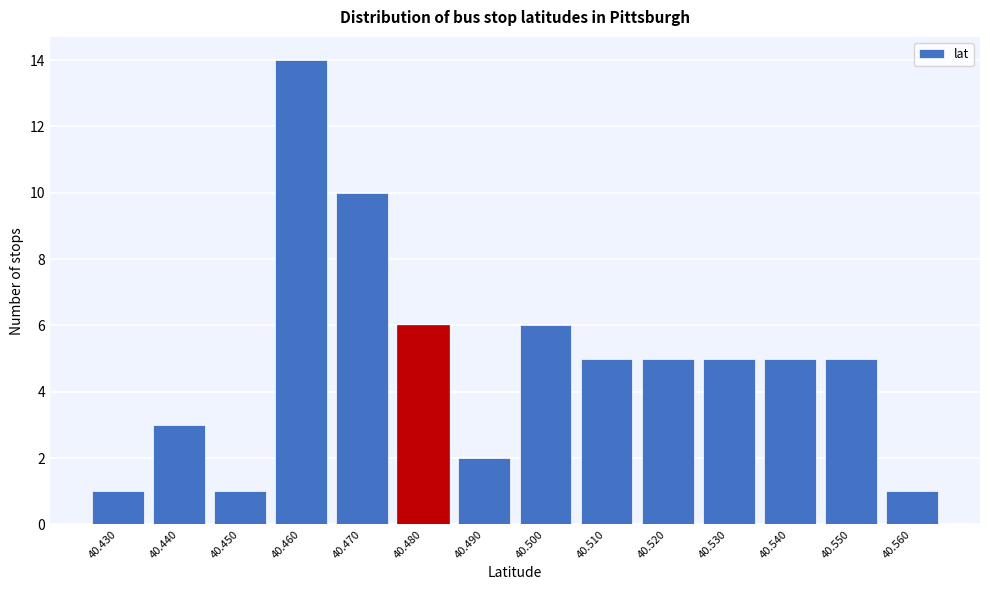

Reading left to right, transcribe all the data shown in this chart.

1	3	1	14	10	6	2	6	5	5	5	5	5	1